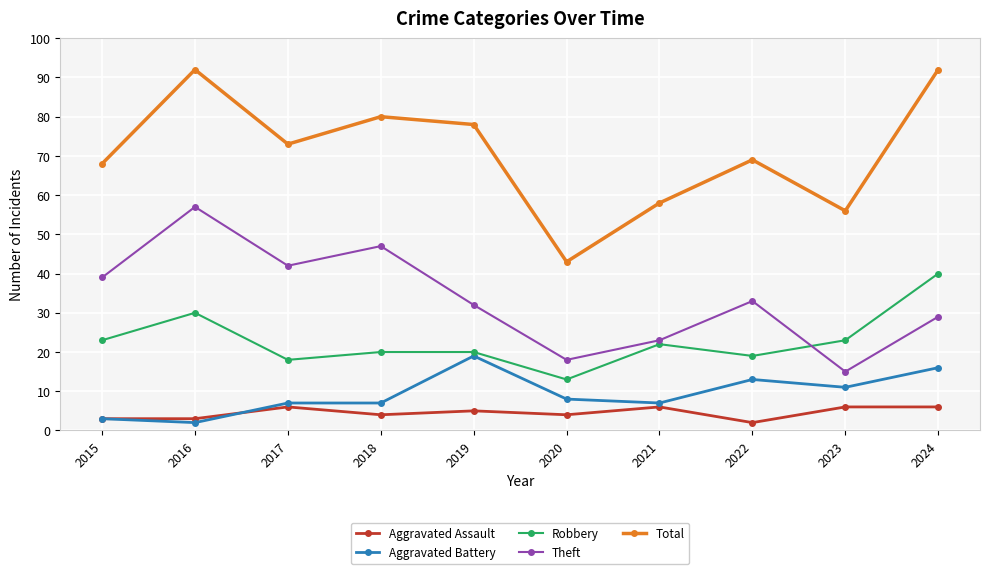

What is the sum of the Aggravated Assault values at 2020 and 2015?

7